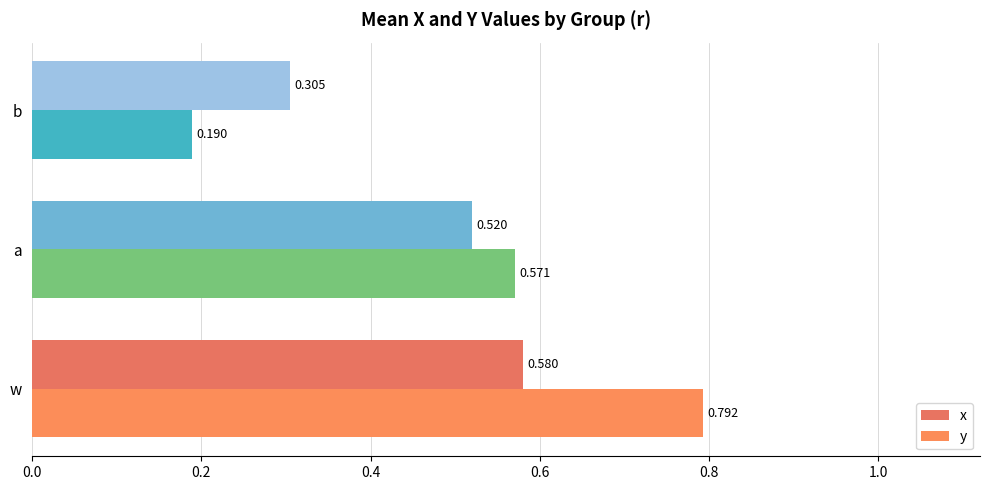

Reading left to right, list all the values displayed in this chart.

x: 0.6	0.5	0.3
y: 0.8	0.6	0.2